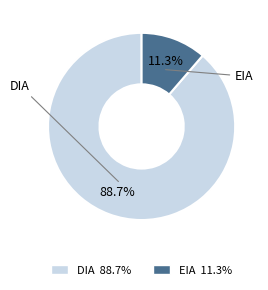

Which slice represents more than half of the pie?

DIA